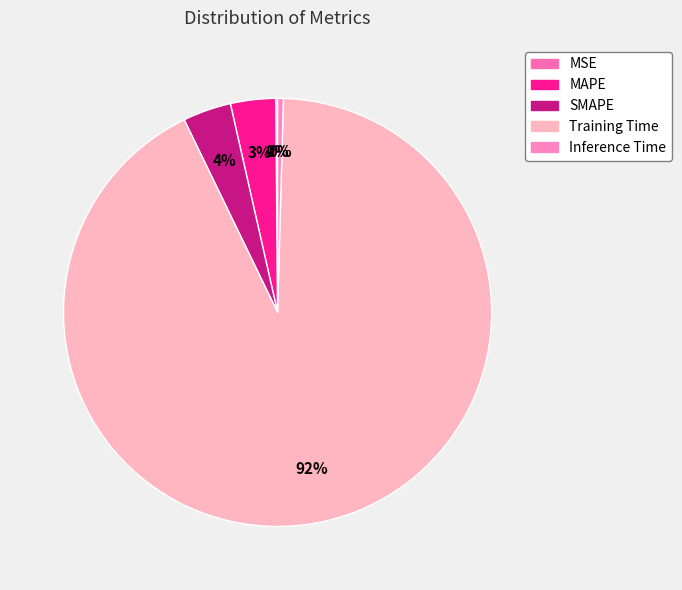

To the nearest percent, what is the combined percentage of Inference Time and Training Time?

93%